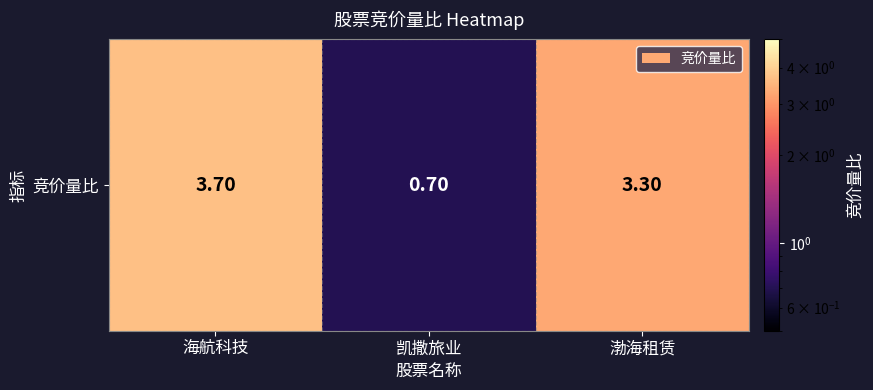

List the labels in order of value, largest first.

海航科技, 渤海租赁, 凯撒旅业